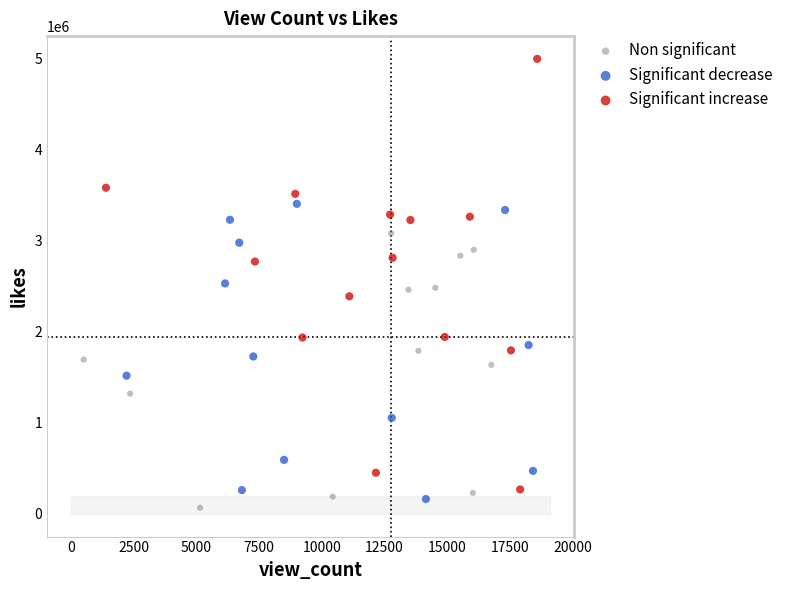

Which series has the largest Y range (max minus min)?

Significant increase